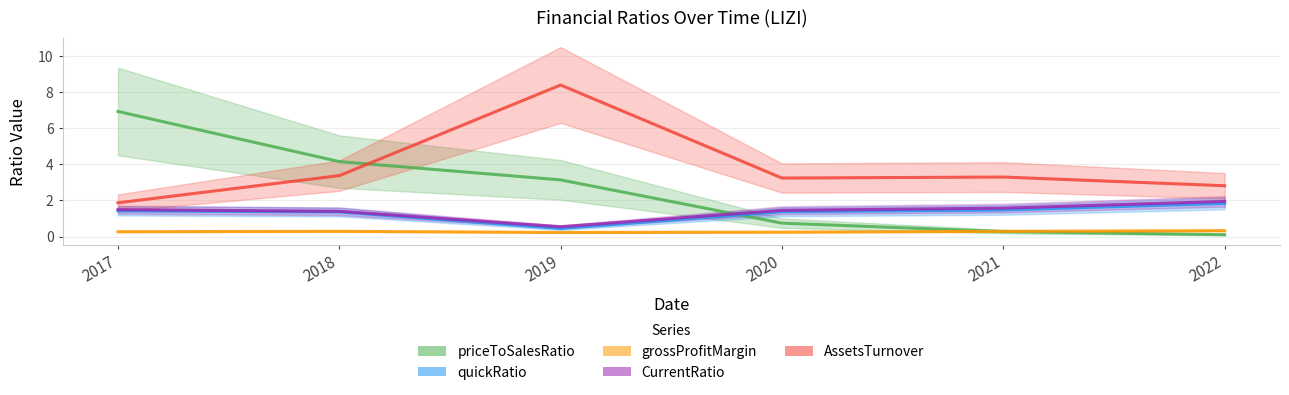

What is the sum of all grossProfitMargin values?

1.7